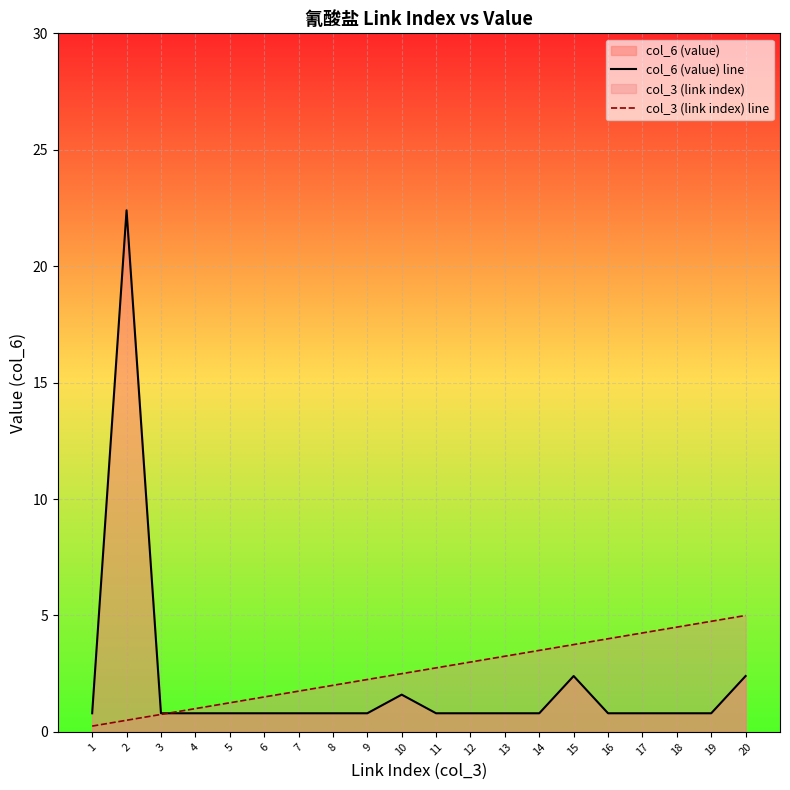

Reading left to right, transcribe all the data shown in this chart.

col_6 (value) line: 1=0.8	2=22.4	3=0.8	4=0.8	5=0.8	6=0.8	7=0.8	8=0.8	9=0.8	10=1.6	11=0.8	12=0.8	13=0.8	14=0.8	15=2.4	16=0.8	17=0.8	18=0.8	19=0.8	20=2.4
col_3 (link index) line: 1=0.2	2=0.5	3=0.8	4=1.0	5=1.2	6=1.5	7=1.8	8=2.0	9=2.2	10=2.5	11=2.8	12=3.0	13=3.2	14=3.5	15=3.8	16=4.0	17=4.2	18=4.5	19=4.8	20=5.0